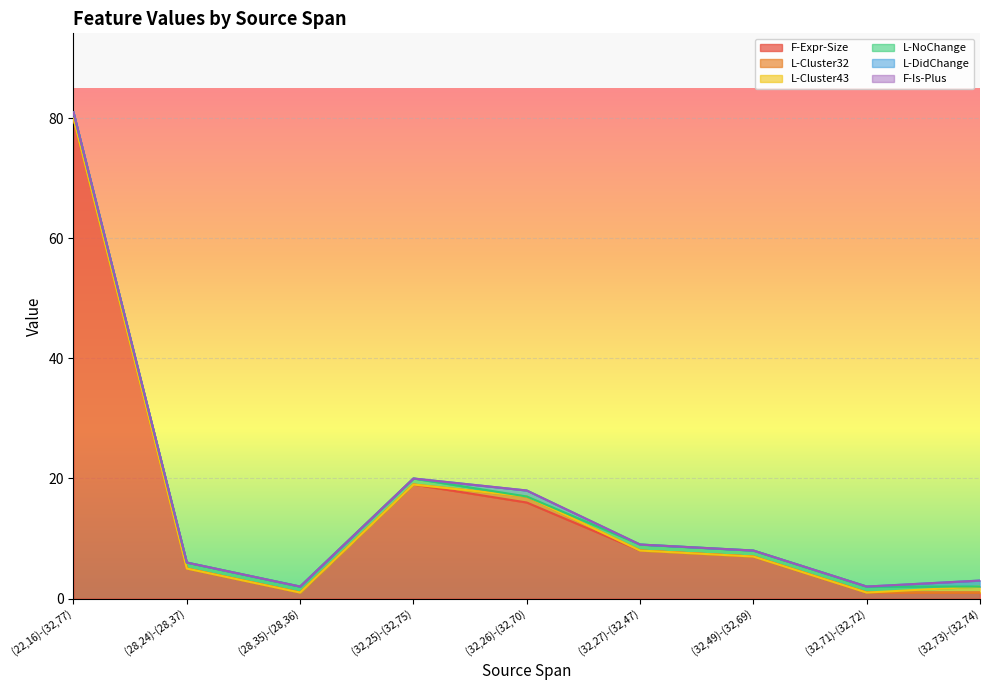

What is the total value across all series at (32,26)-(32,70)?

18